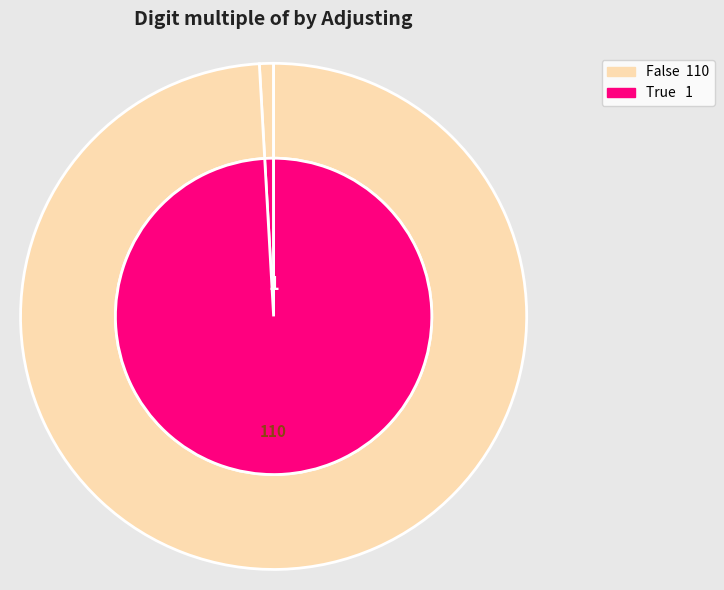

How many segments does this pie chart have?

3